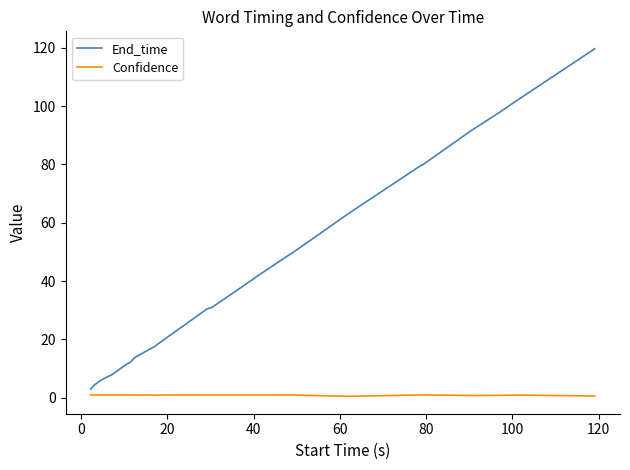

What is the average value of the Confidence series?

0.9